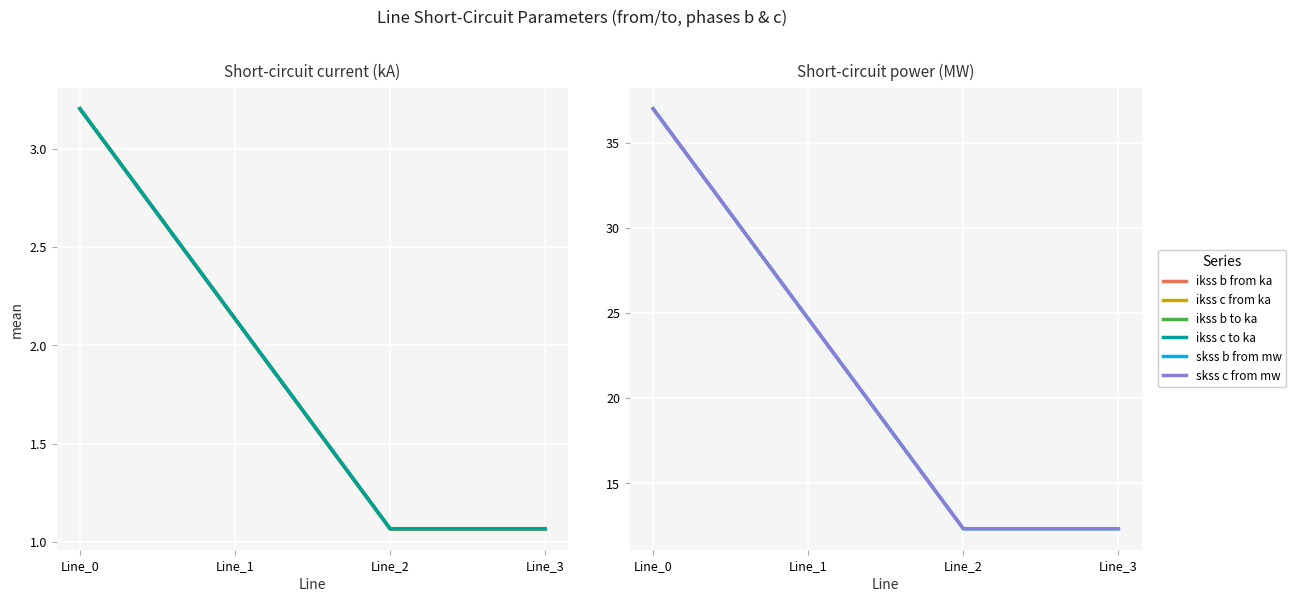

In pf_ikss_c_from_ka, how many points are lower than both neighbors (excluding endpoints)?

1